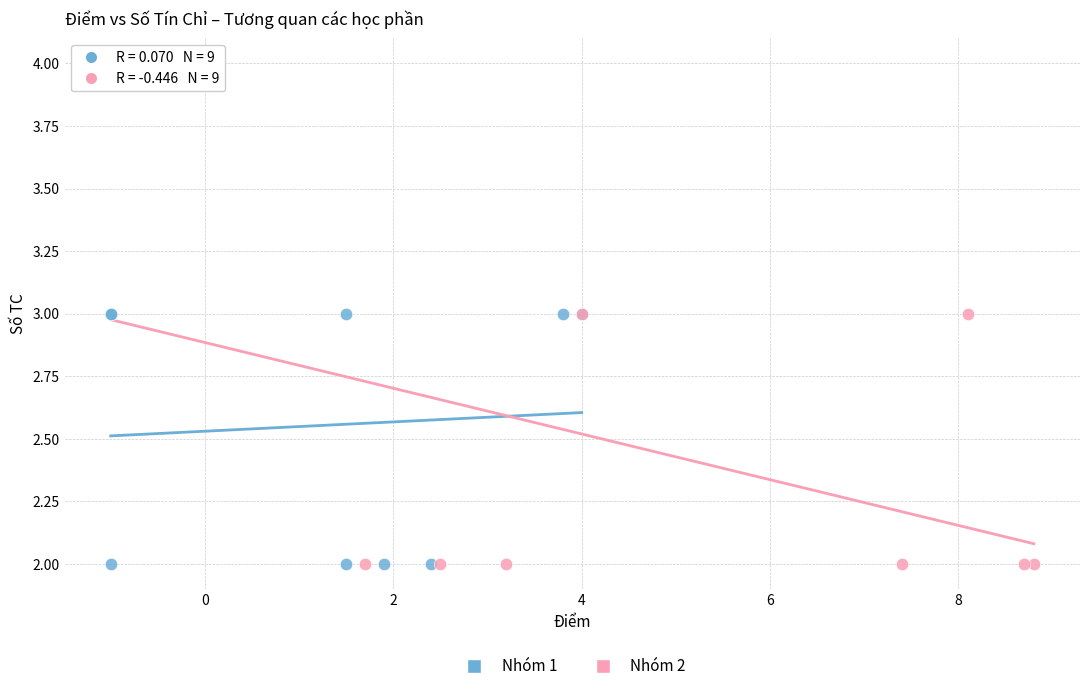

Which series contains the highest Y value?

Nhóm 2